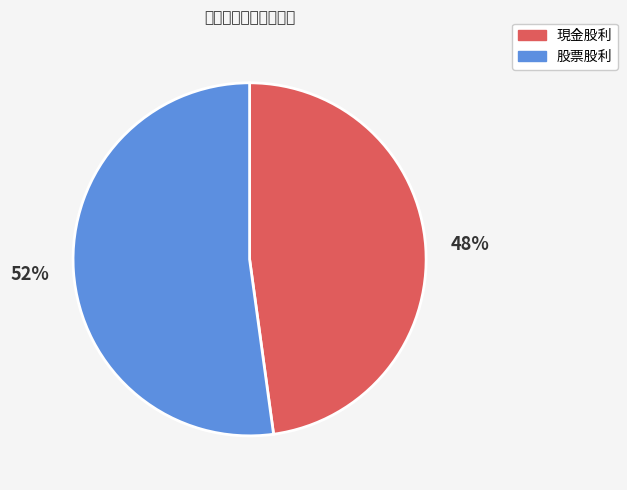

Is it true that 股票股利 is 52% of the pie?

True